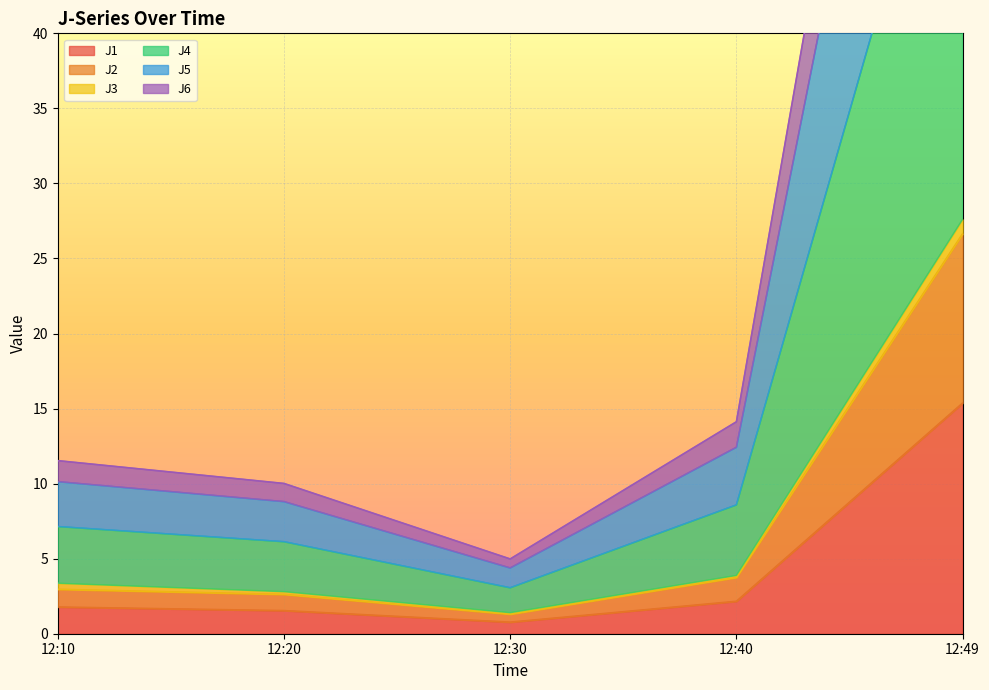

Which series has the largest range (max minus min)?

J5